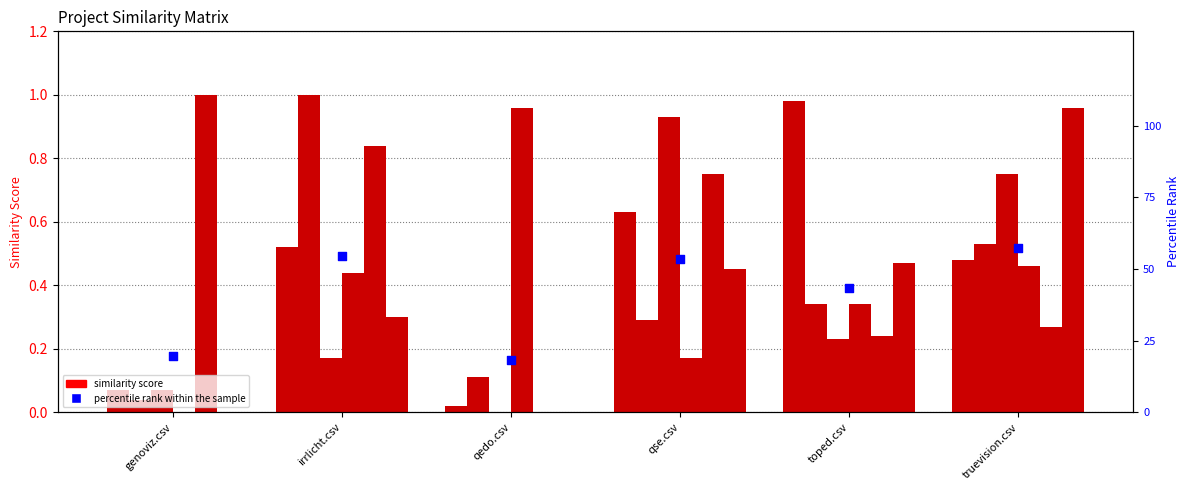

At how many categories does at least one series exceed 0?

6